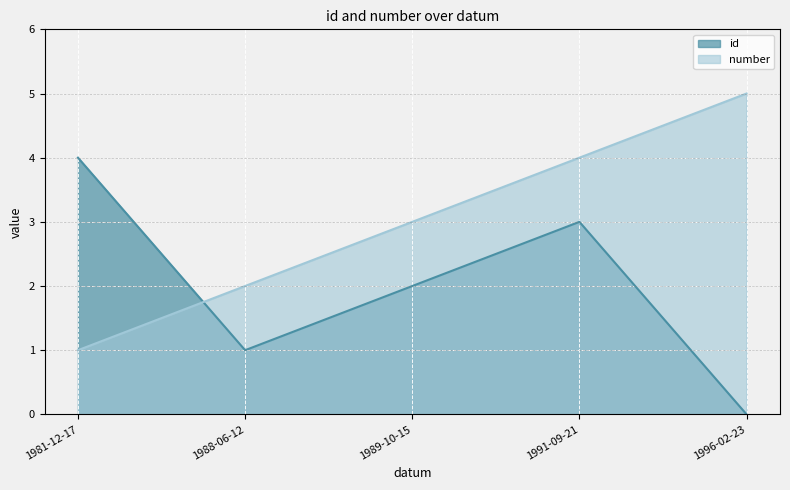

The id series shows 0 at 1996-02-23. True or false?

True